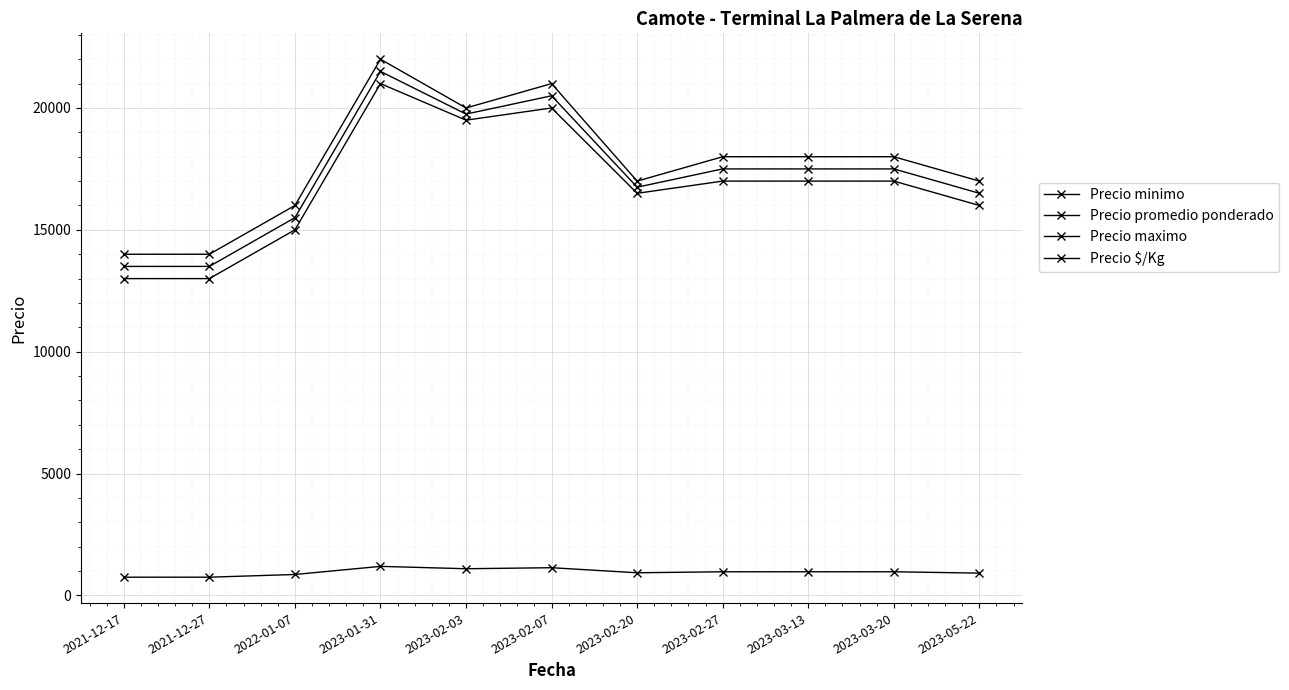

What is the approximate value of Precio maximo at 2023-03-20, to the nearest 100?

18000